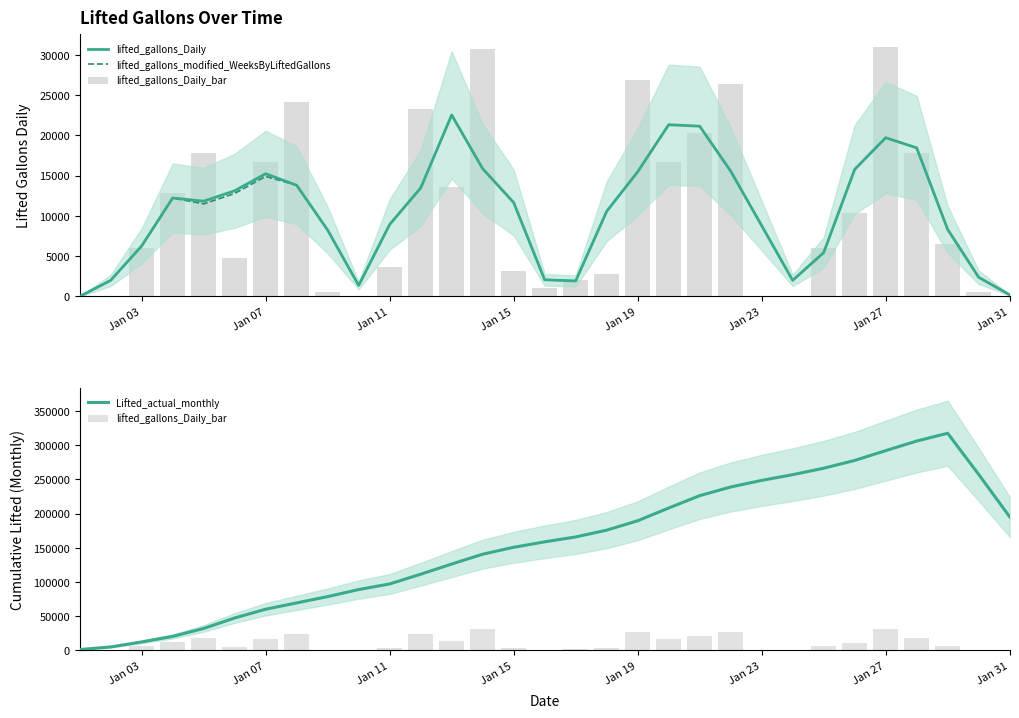

Reading left to right, list all the values displayed in this chart.

lifted_gallons_Daily: 0.0	1999.7	6277.7	12230.7	11832.7	13126.0	15244.0	13809.0	8237.7	1368.7	8942.3	13477.7	22539.7	15867.3	11666.0	2069.3	1932.0	10572.3	15487.0	21327.3	21147.0	15565.0	8794.0	2003.7	5446.7	15781.0	19714.7	18456.0	8321.7	2384.3	200.0
lifted_gallons_modified_WeeksByLiftedGallons: 0.0	1999.7	6277.7	12230.7	11499.0	12792.3	14910.3	13809.0	8237.7	1368.7	8942.3	13477.7	22539.7	15867.3	11666.0	2069.3	1932.0	10572.3	15487.0	21327.3	21147.0	15565.0	8794.0	2003.7	5446.7	15781.0	19714.7	18456.0	8321.7	2384.3	200.0
lifted_gallons_Daily_bar: 0.0	0.0	5999.0	12834.0	17859.0	4805.0	16714.0	24213.0	500.0	0.0	3606.0	23221.0	13606.0	30792.0	3204.0	1002.0	2002.0	2792.0	26923.0	16746.0	20313.0	26382.0	0.0	0.0	6011.0	10329.0	31003.0	17812.0	6553.0	600.0	0.0
Lifted_actual_monthly: 1199.8	4966.4	12304.8	20404.0	32046.2	47331.2	60149.4	69395.8	78602.6	88910.6	97097.2	111342.2	126228.0	140593.0	150714.2	158672.6	165857.2	175750.2	189505.4	208136.6	226209.4	238897.6	248537.0	256901.2	266369.8	277699.8	292041.4	306082.6	317456.4	257285.2	195252.6